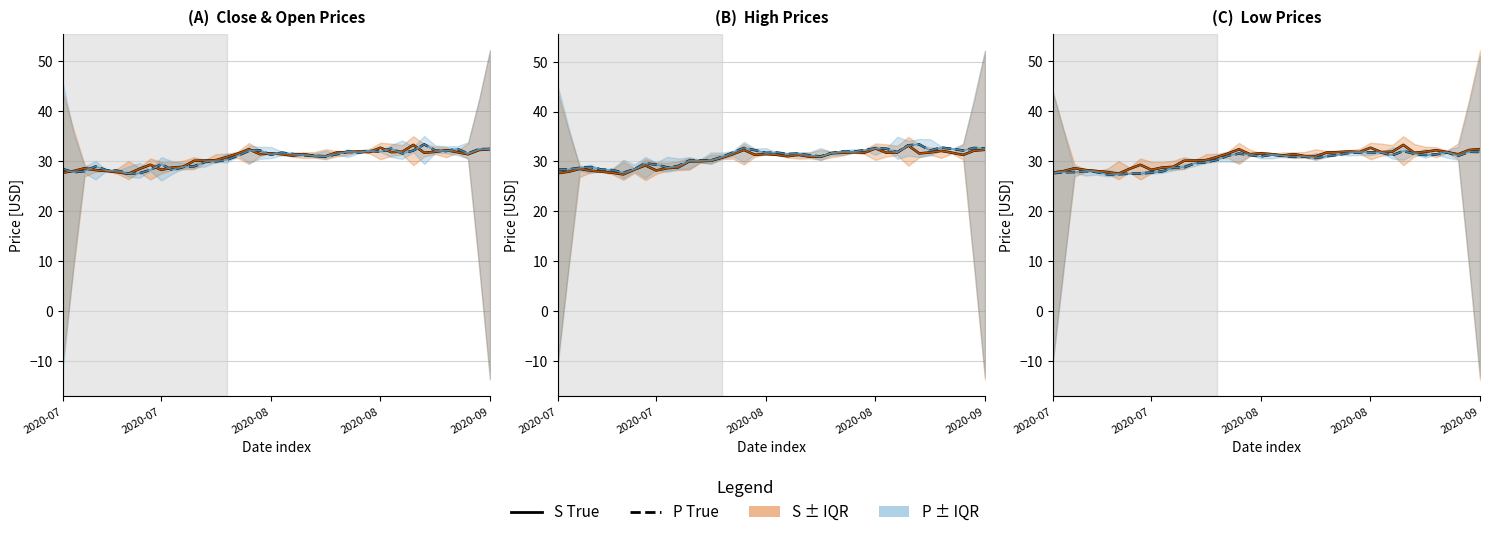

What is the difference between the S True values at 28 and 19?

0.3